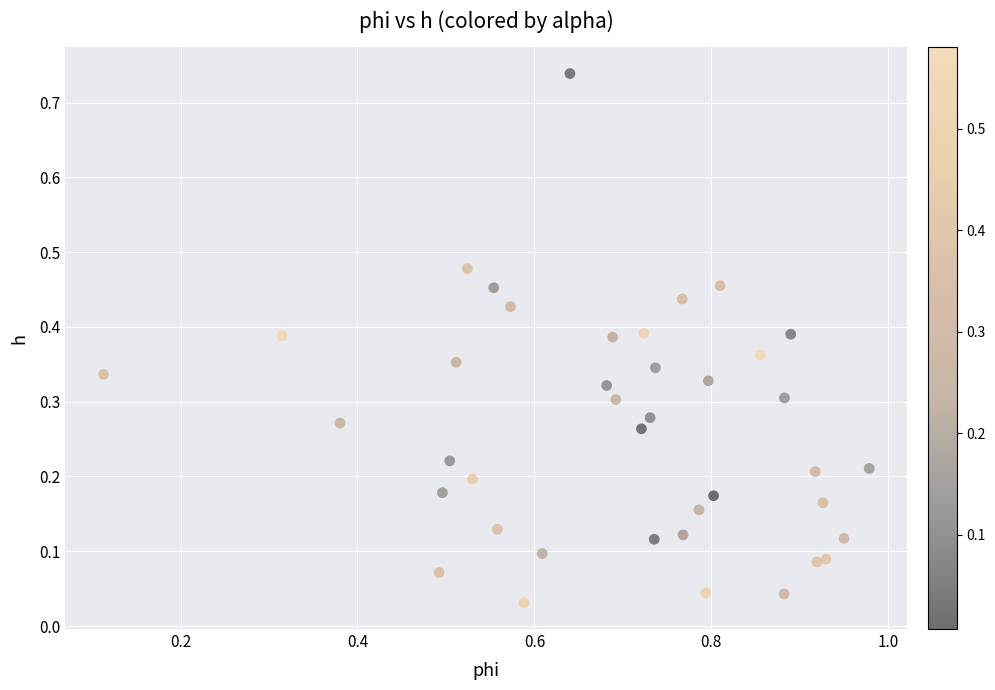

What is the range of X values (max minus min)?

0.9